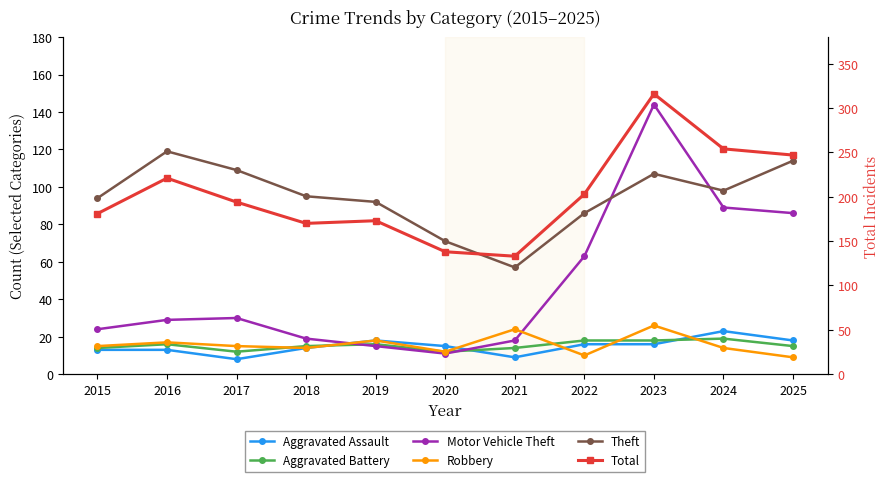

How many categories are shown in the chart?

11